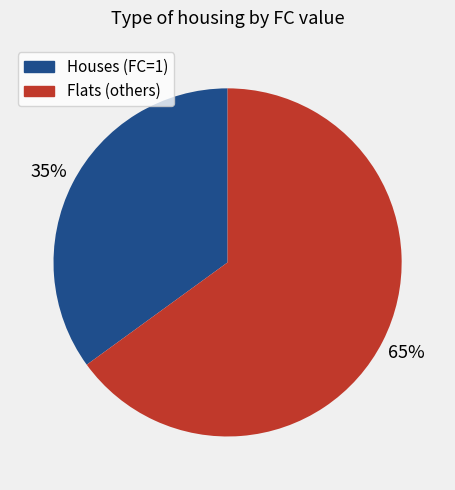

To the nearest percent, what is the average slice percentage?

50%